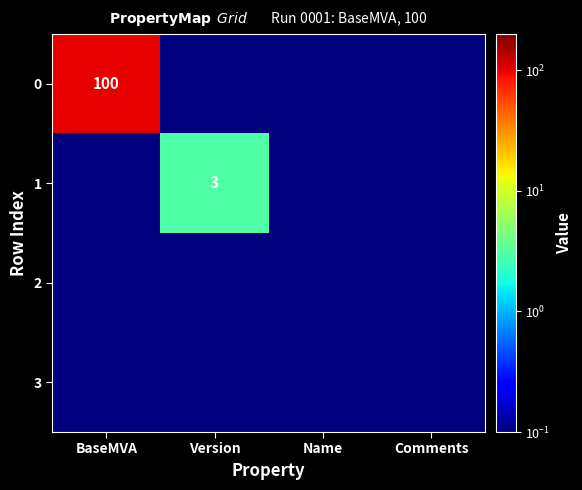

The 3 series shows 0.1 at BaseMVA. True or false?

True